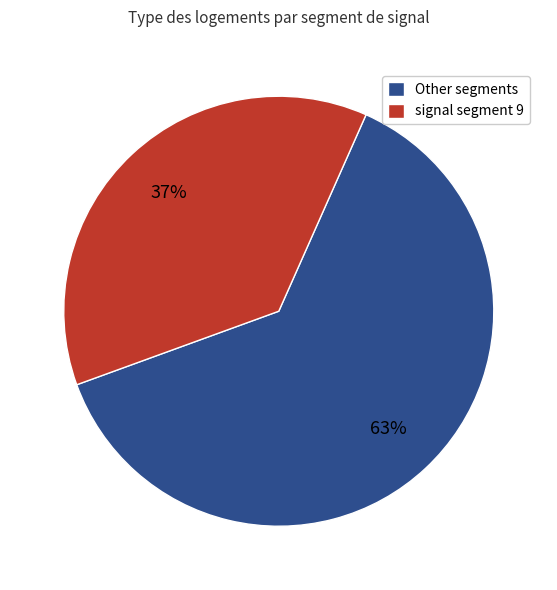

Do Other segments and signal segment 9 together represent more than half of the pie?

Yes